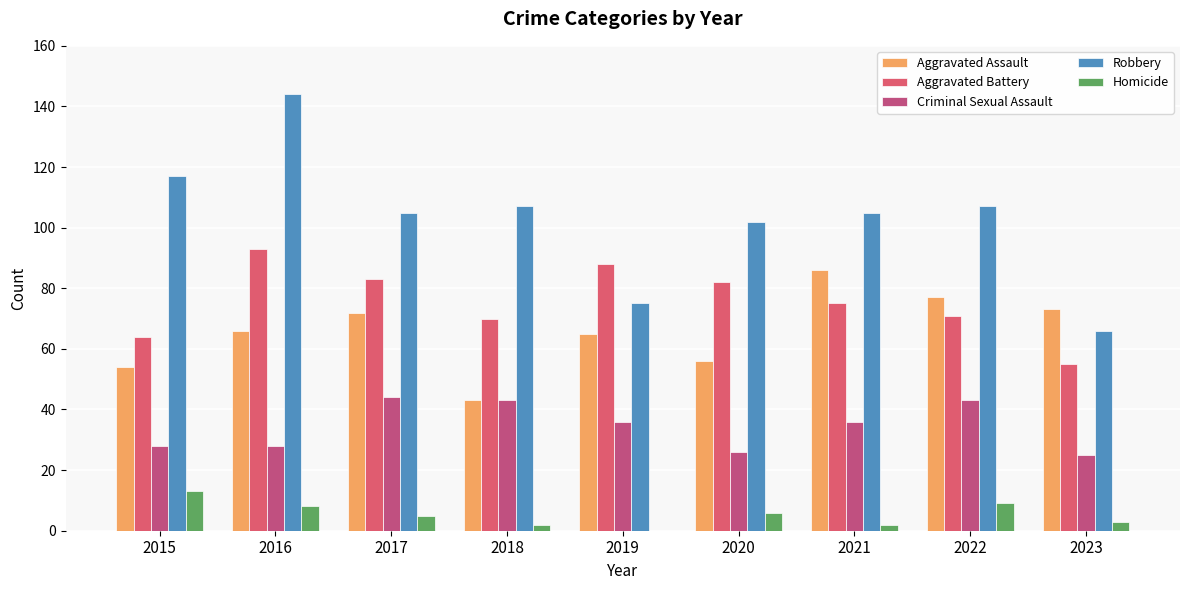

Are the bars grouped side by side (vs. stacked)?

Yes